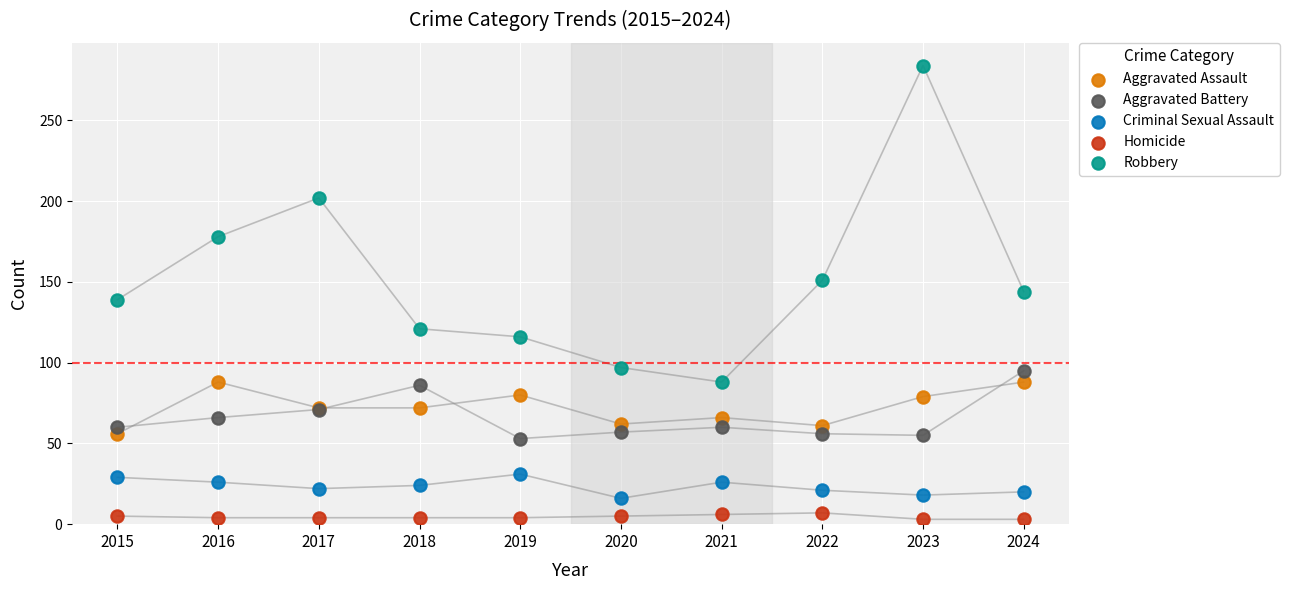

Which series has the widest spread of Y values?

Robbery